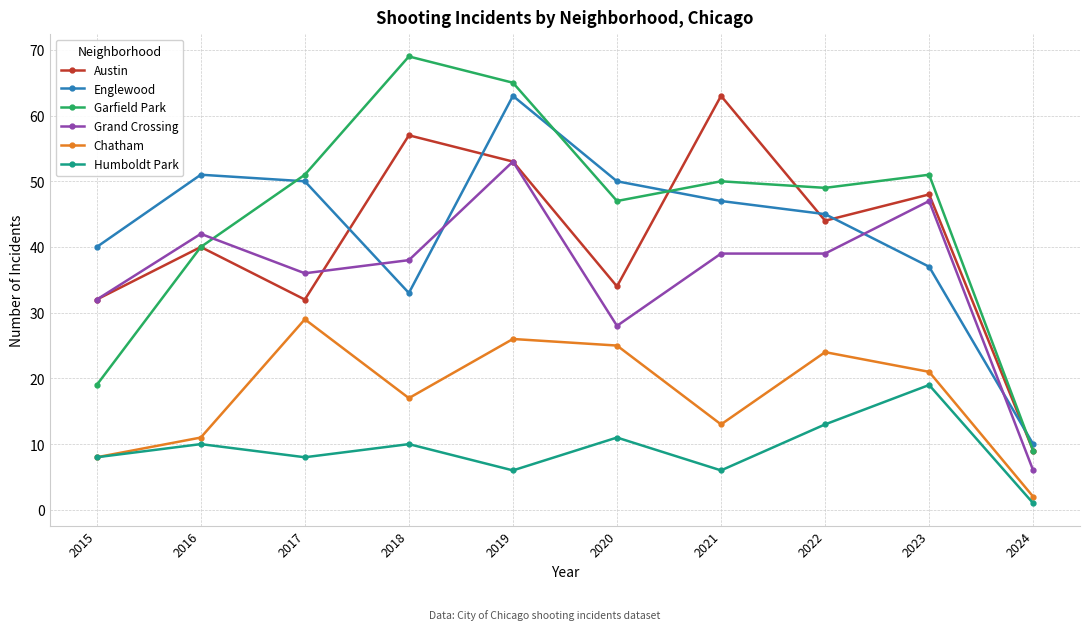

True or false: Chatham has more than 0 interior local peaks.

True